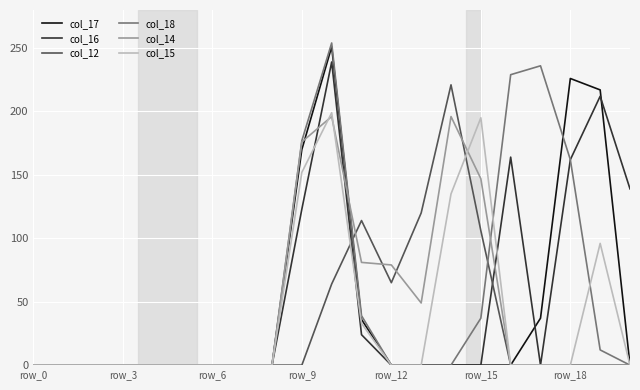

How many lines are shown in the chart?

6